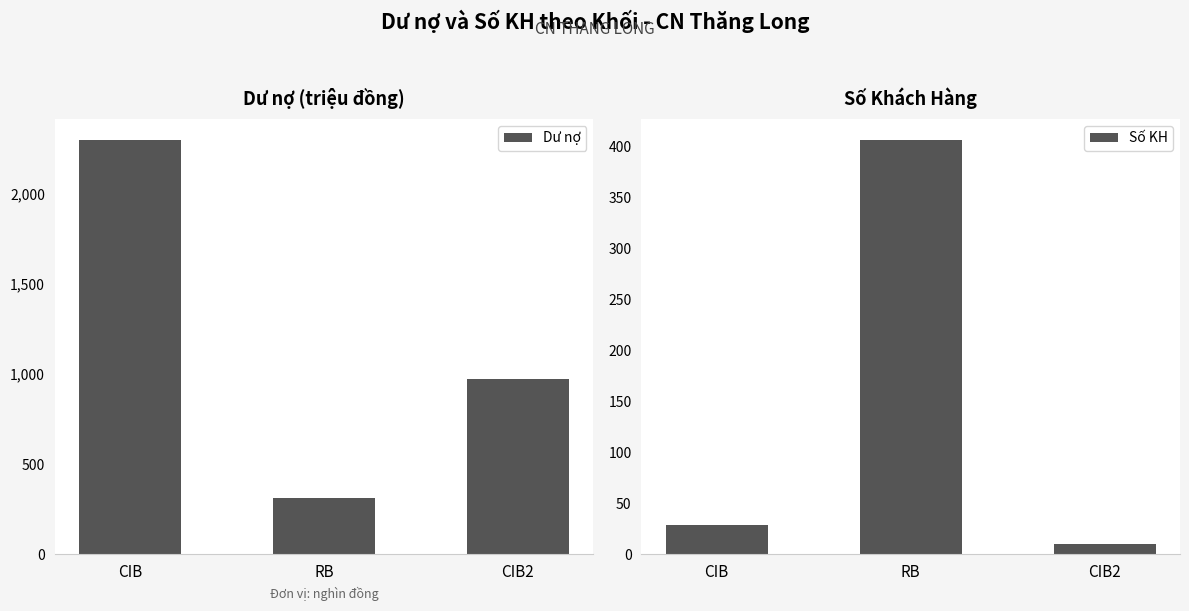

At which category is the sum across all series the highest?

CIB